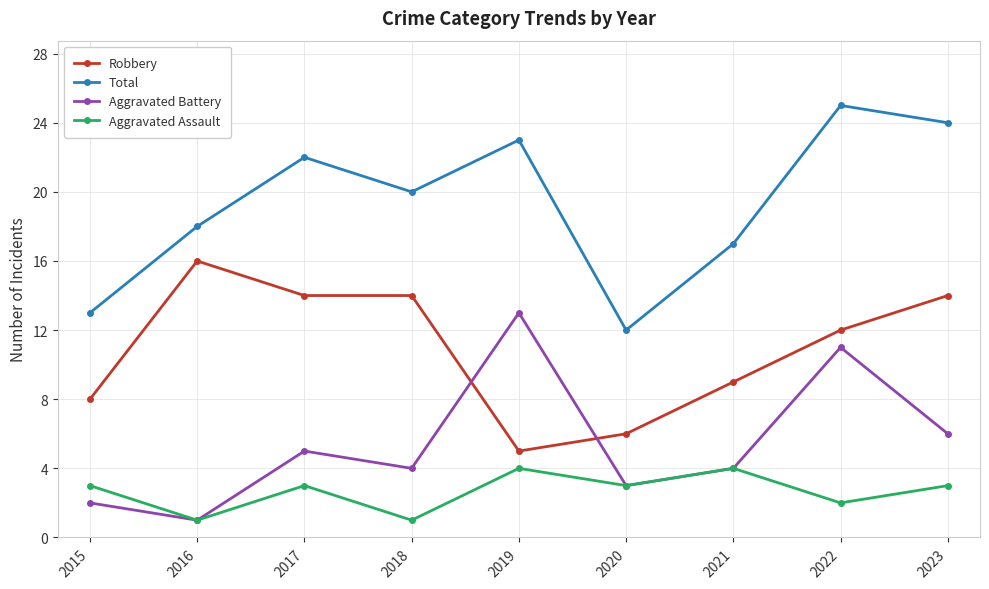

What is the spread (max minus min) of values at 2020?

9